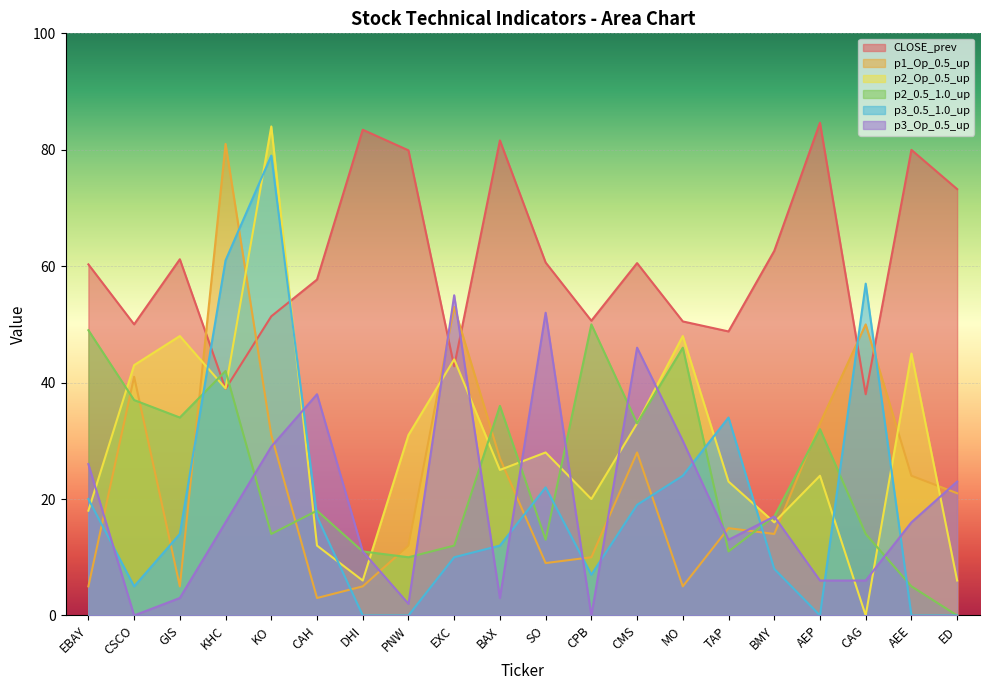

True or false: p2_Op_0.5_up has more than 2 points higher than both neighbors.

True